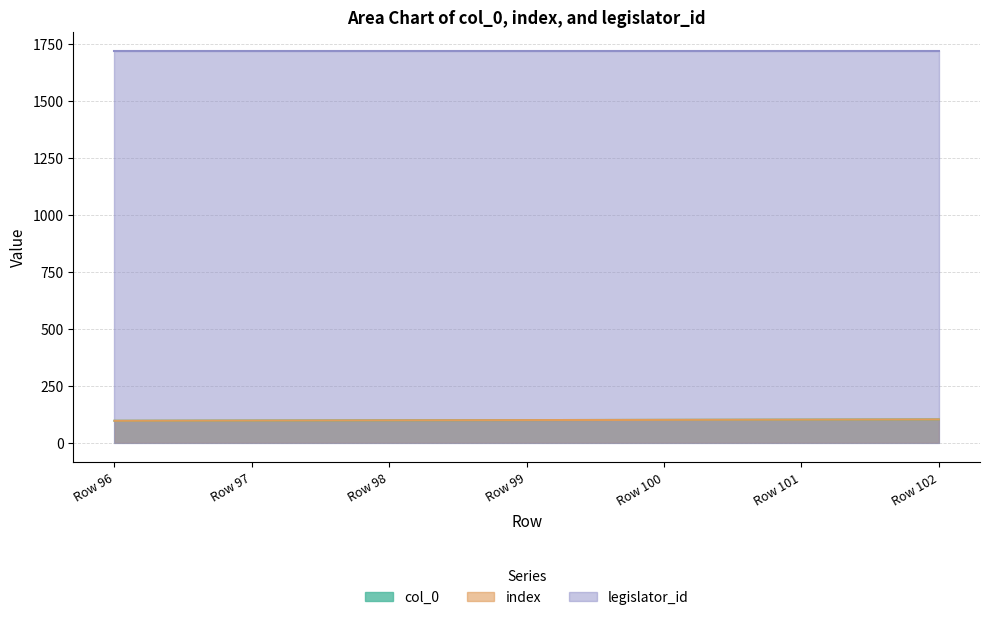

The col_0 series shows 60 at Row 102. True or false?

False